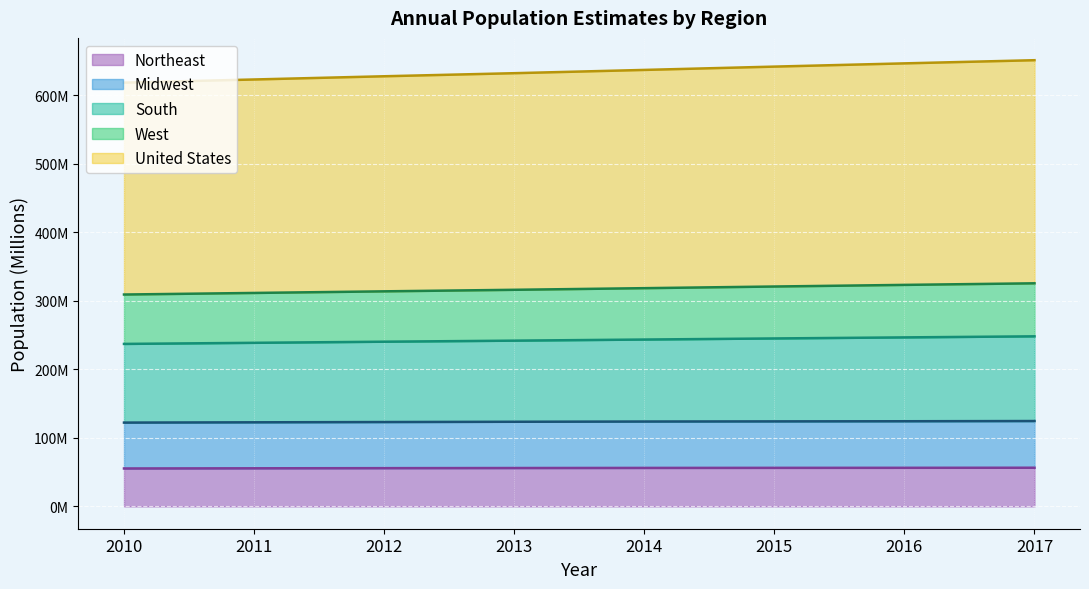

At how many categories does at least one series exceed 509?

8